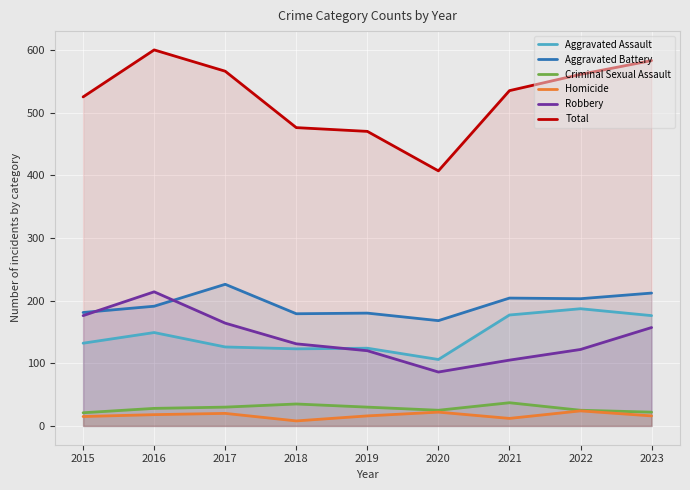

At how many categories does at least one series exceed 18?

9